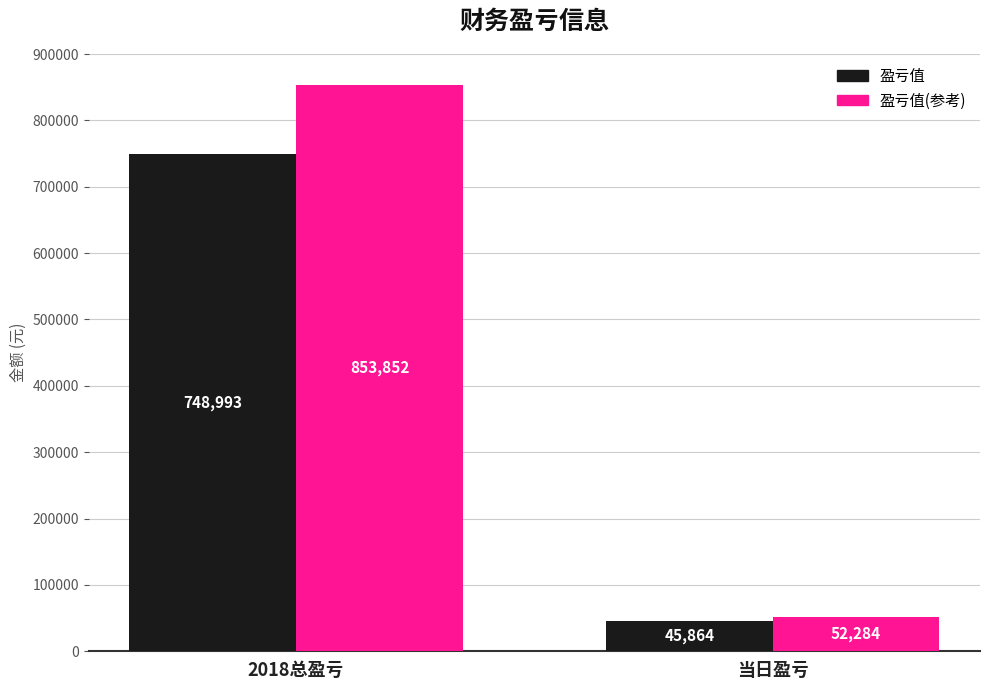

What is the value of the 盈亏值(参考) bar at the 2nd from the left?

52285.0